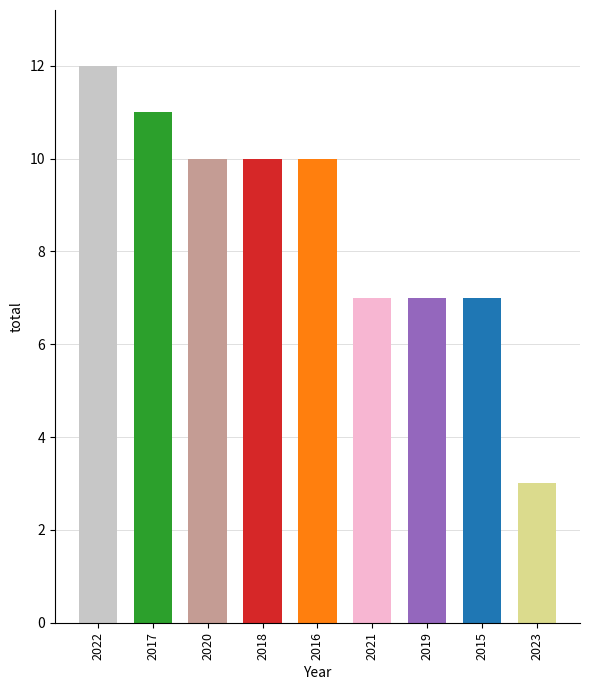

Between 2016 and 2015, which is larger?

2016